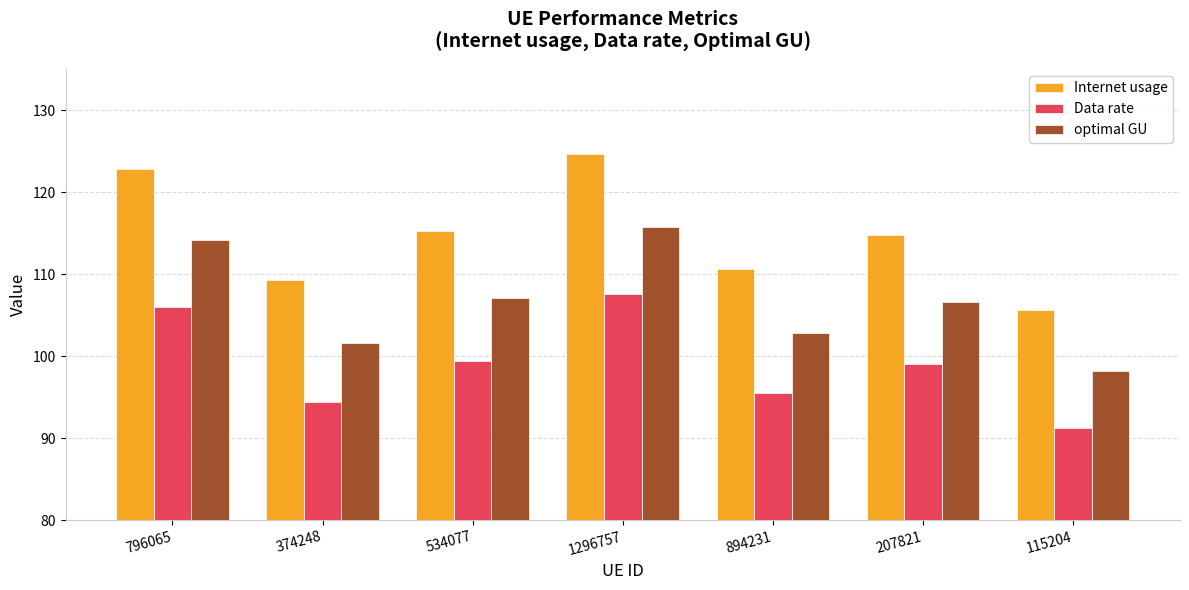

At which category does the chart reach its peak across all series?

1296757